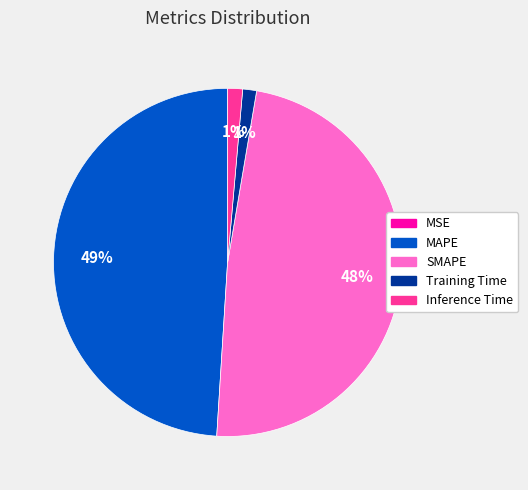

True or false: MAPE accounts for 58% of the total.

False